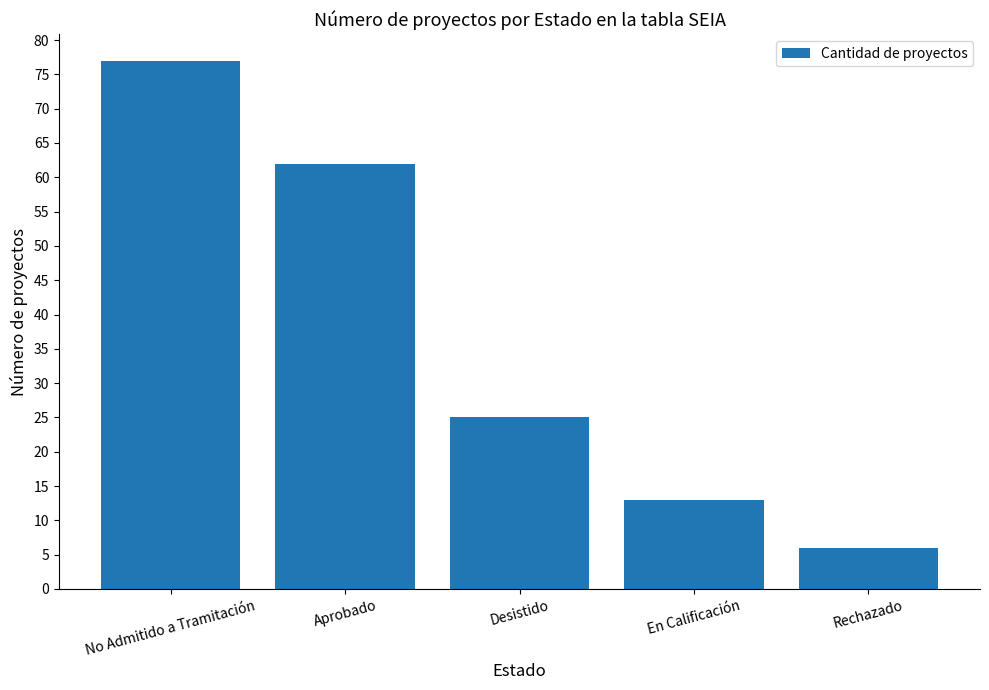

Which label corresponds to the smallest value in the chart?

Rechazado